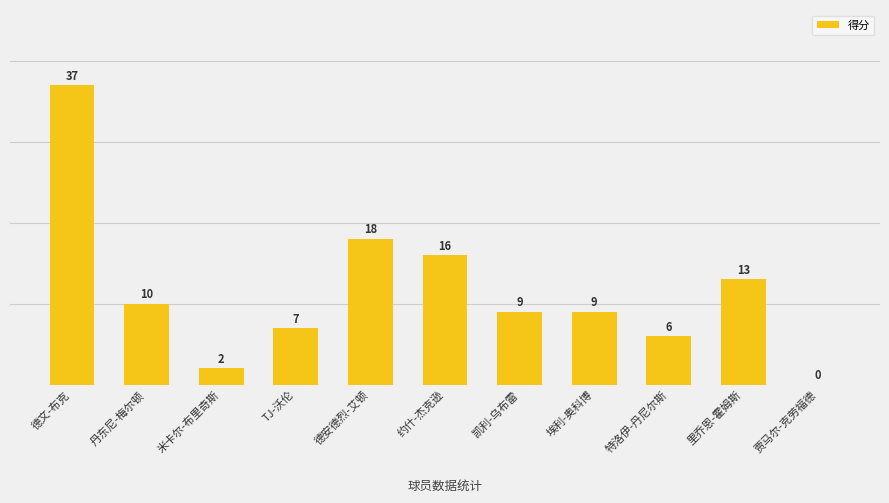

Which has a higher value, 特洛伊-丹尼尔斯 or 丹东尼-梅尔顿?

丹东尼-梅尔顿